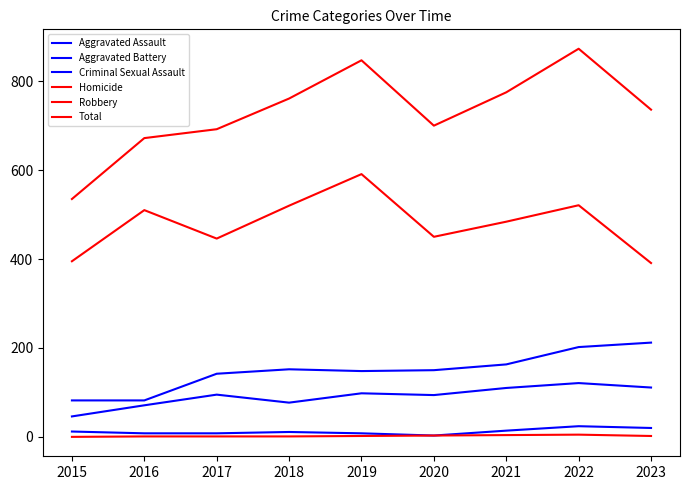

True or false: Total and Homicide intersect in this chart.

False